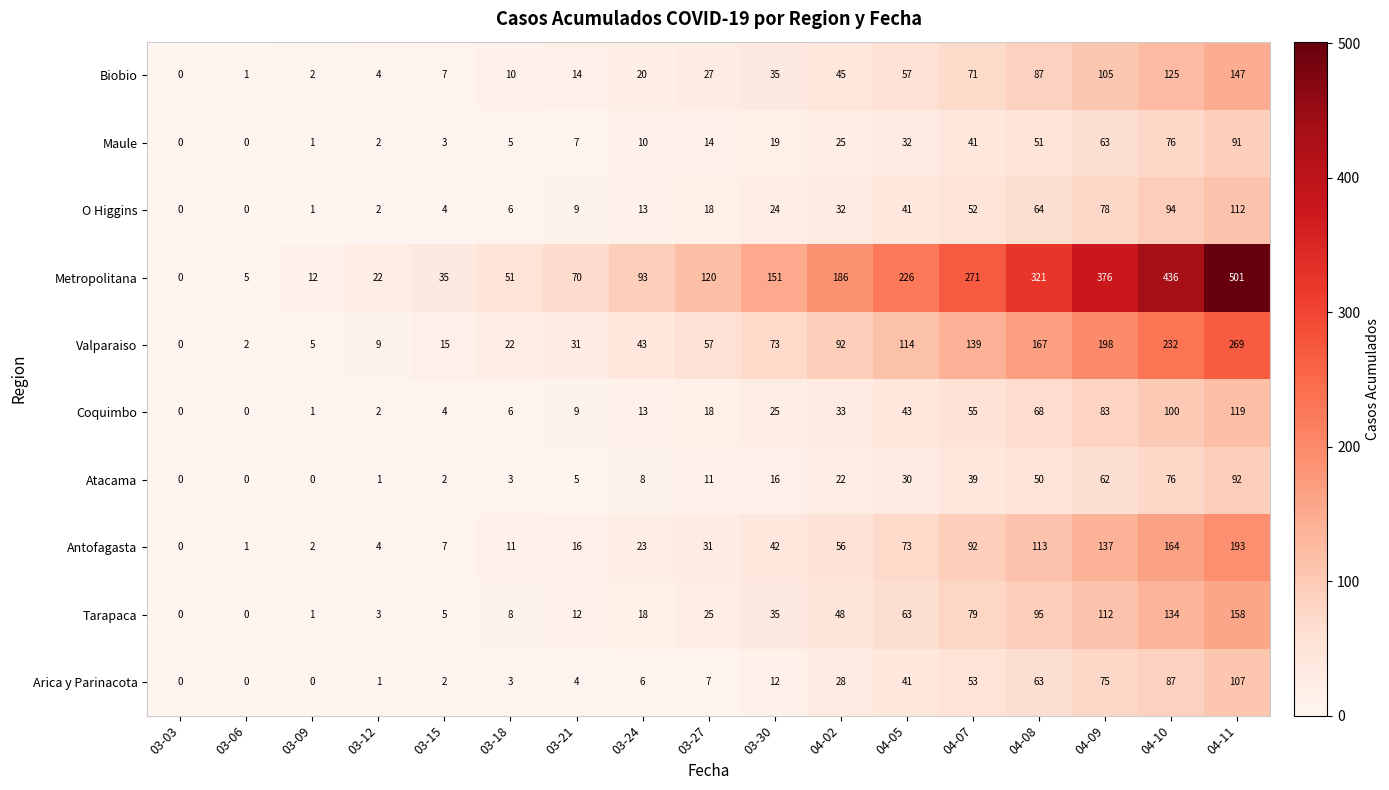

What is the sum of all Atacama values?

417